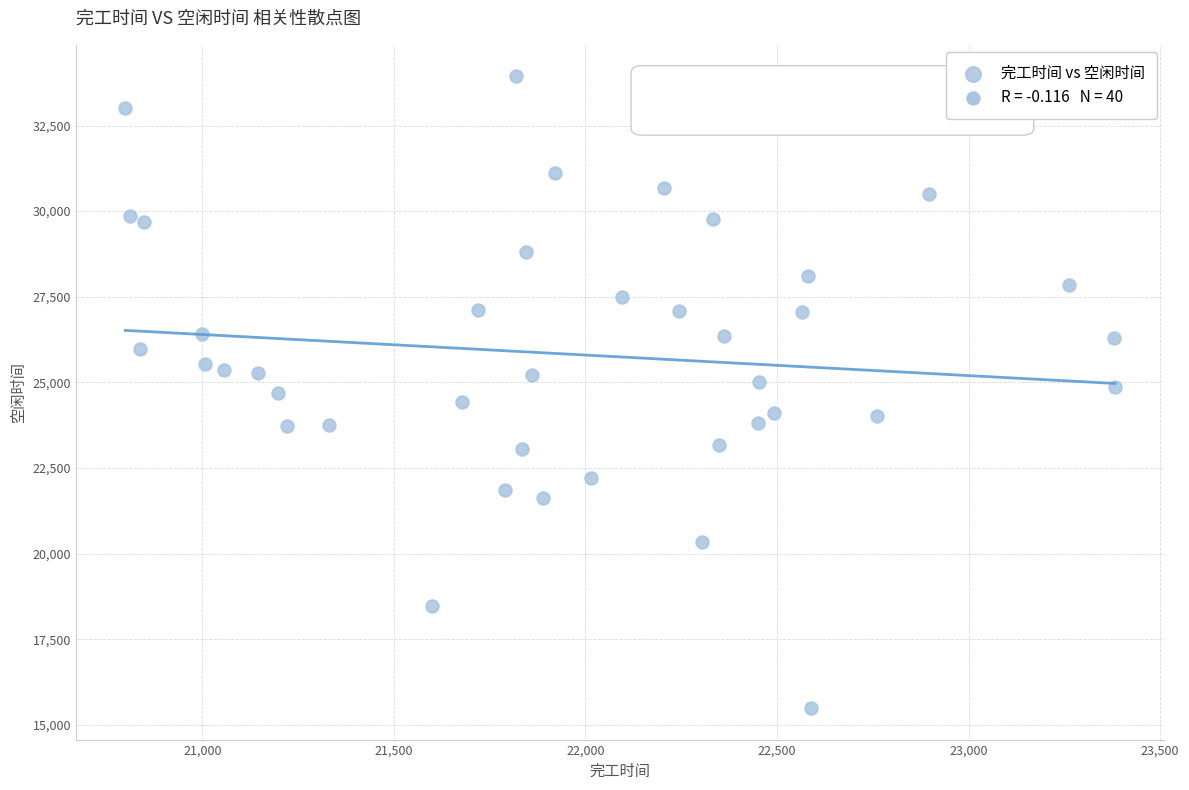

What is the range of Y values (max minus min)?

18439.8